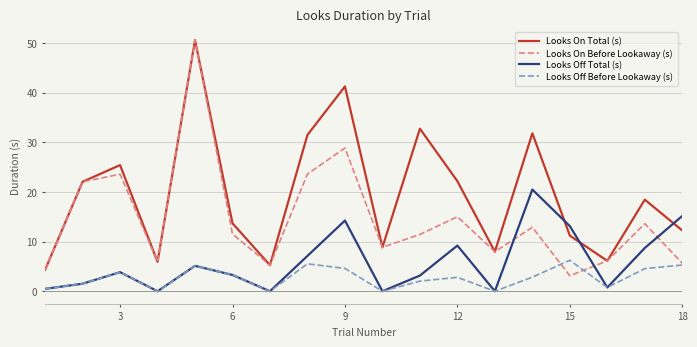

Rank the series by their average value, from lowest to highest.

Looks Off Before Lookaway (s), Looks Off Total (s), Looks On Before Lookaway (s), Looks On Total (s)